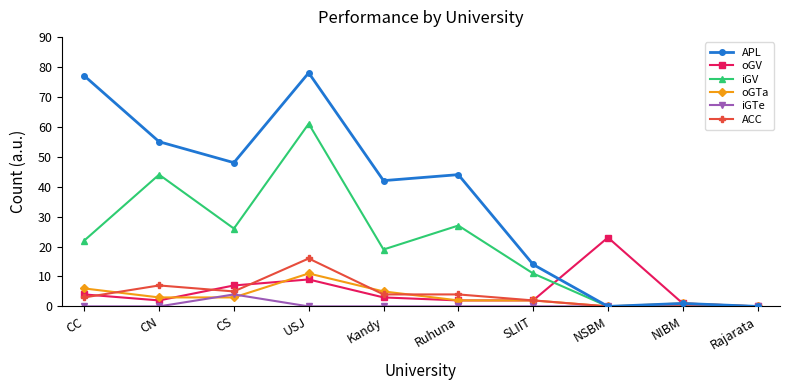

In oGV, how many points are higher than both neighbors (excluding endpoints)?

2